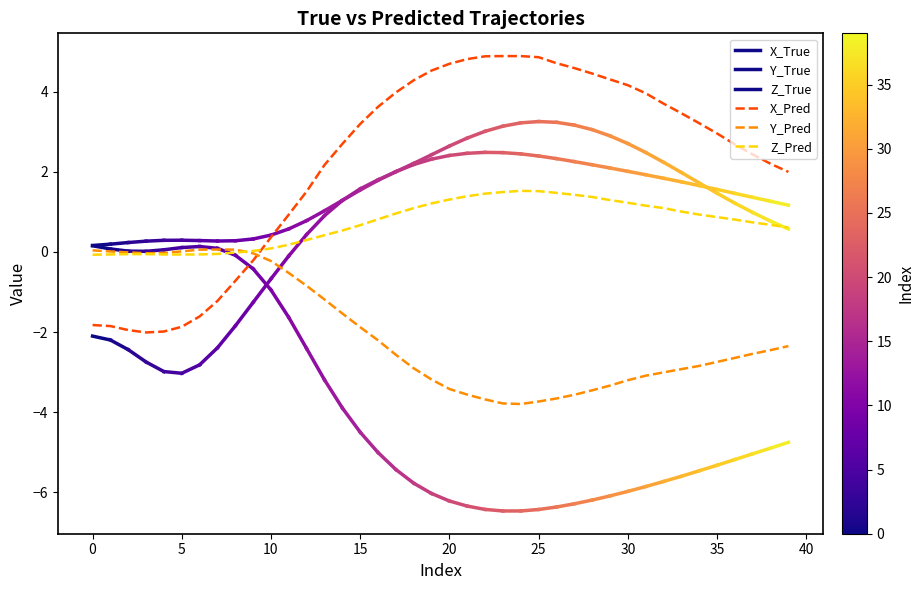

How many intersections are there between Y_Pred and X_Pred?

1